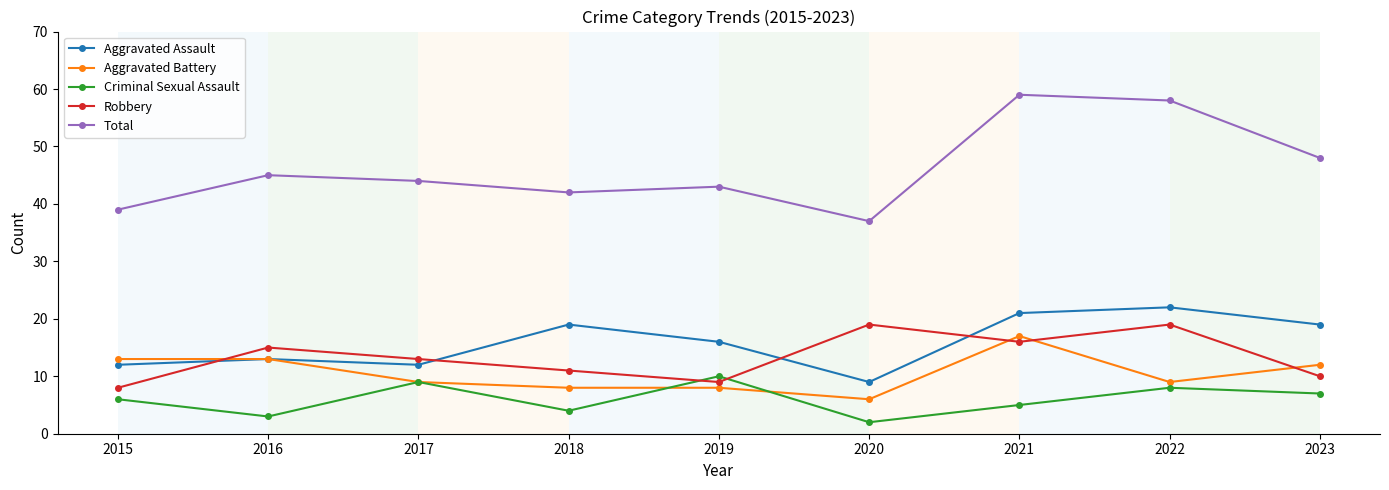

In Robbery, how many points are lower than both neighbors (excluding endpoints)?

2